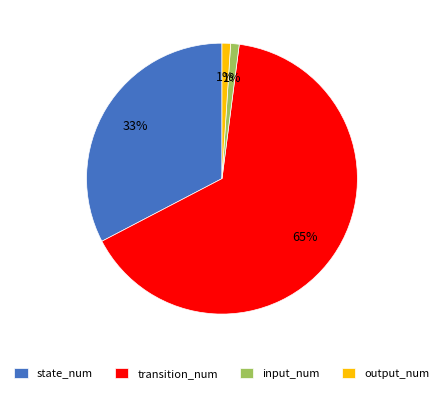

Count the number of slices in the pie.

4